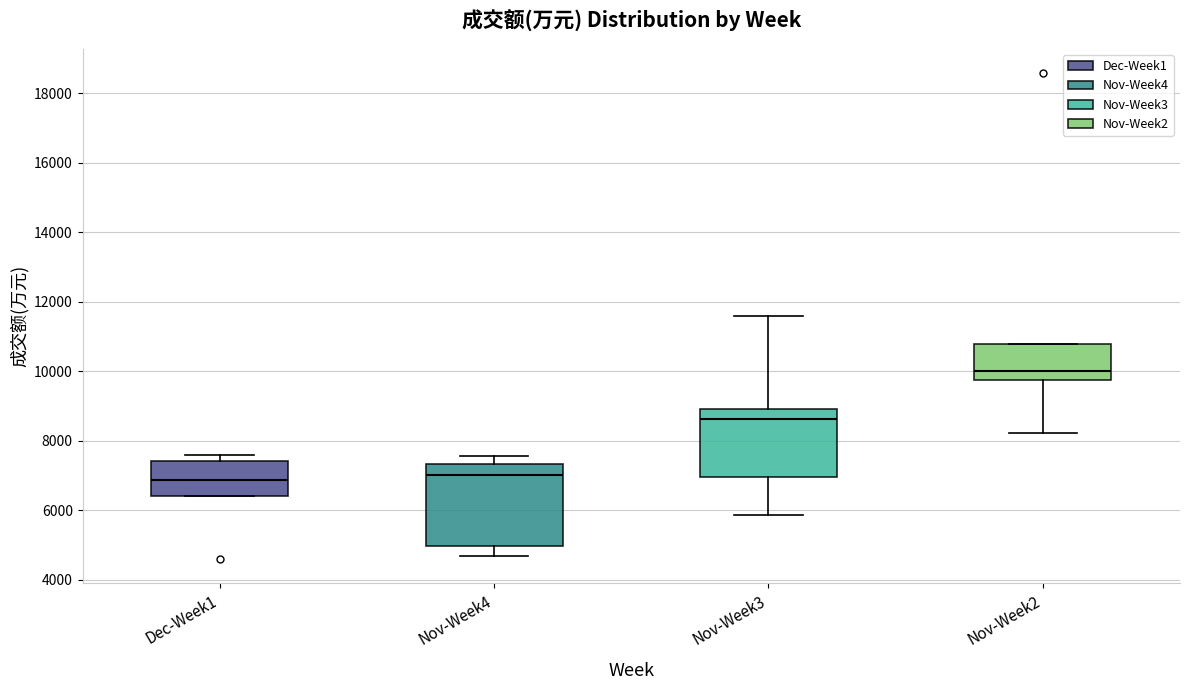

Which box's median line is the highest?

Nov-Week2